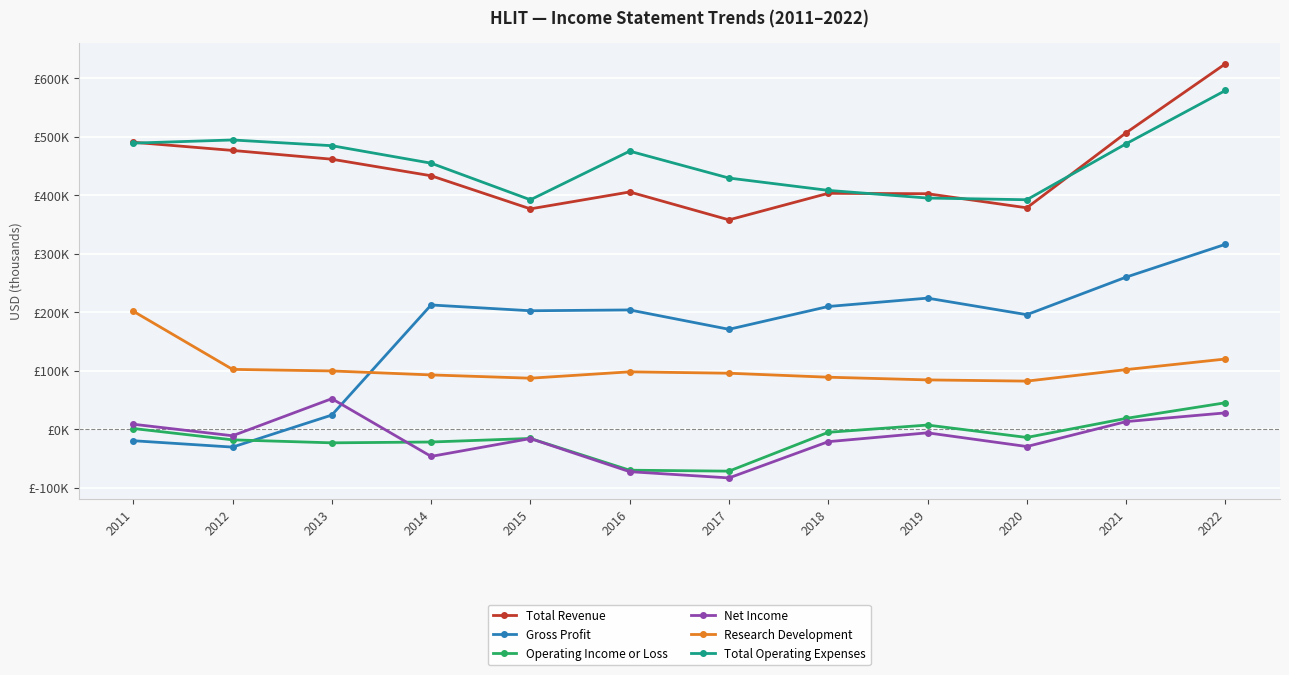

What is the sum of all Gross Profit values?

1972900